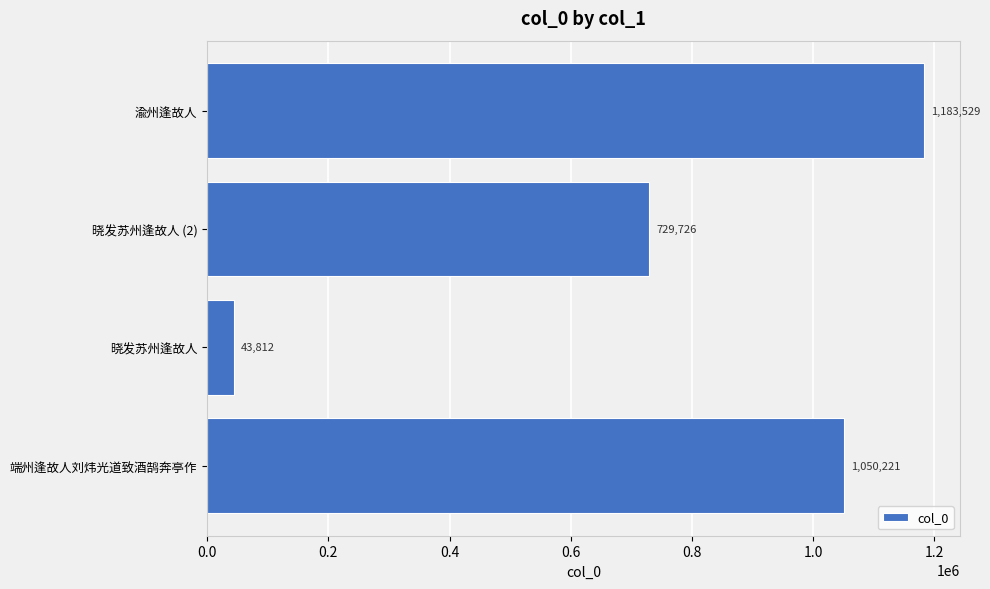

True or false: the data shows 1050221 at 端州逢故人刘炜光道致酒鹄奔亭作.

True